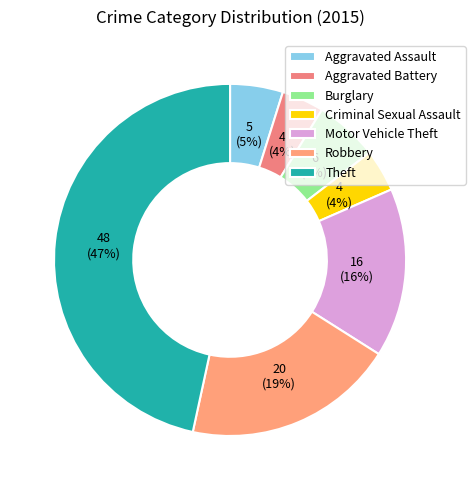

True or false: Criminal Sexual Assault accounts for 4% of the total.

True